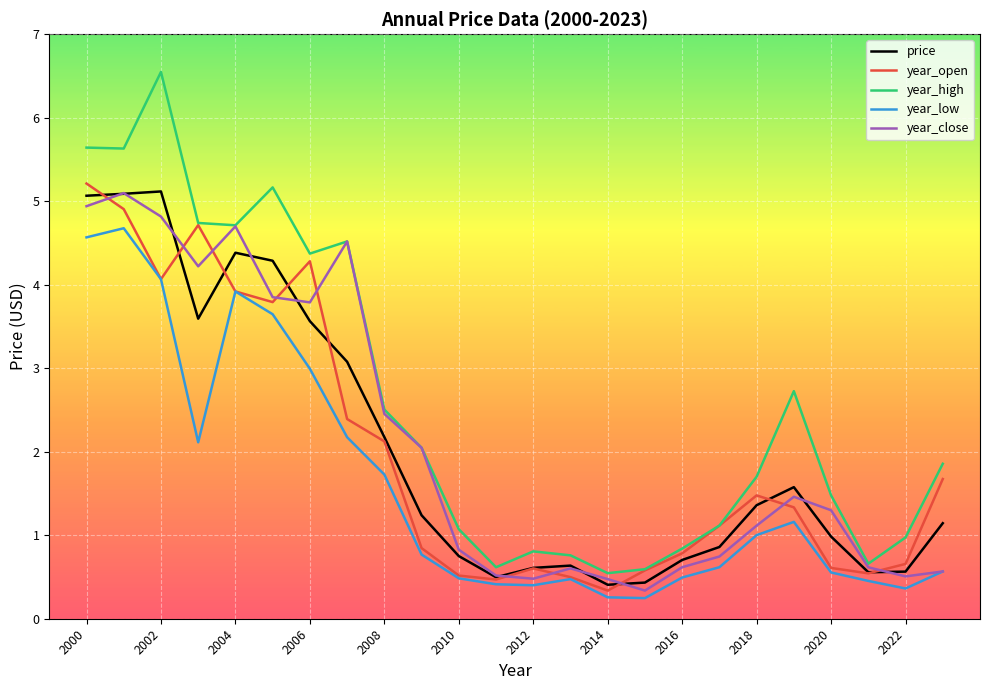

What is the maximum value shown in the chart?

6.5